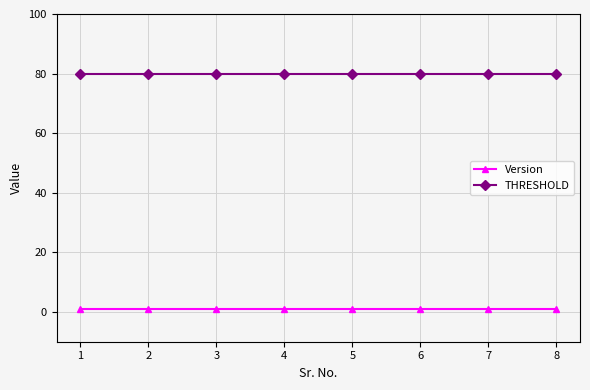

What is the difference between the highest and lowest values at 7?

79